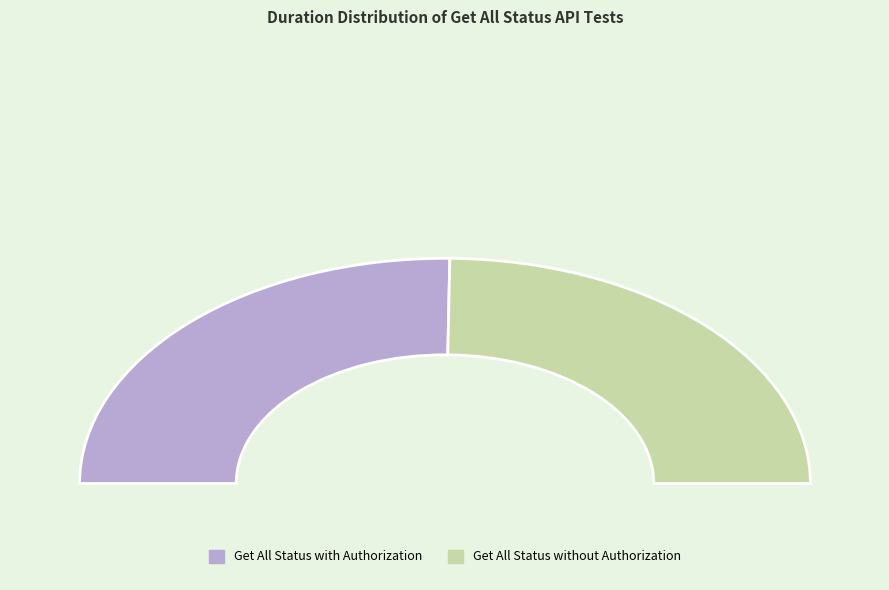

Rank the categories by value from lowest to highest.

Get All Status without Authorization, Get All Status with Authorization